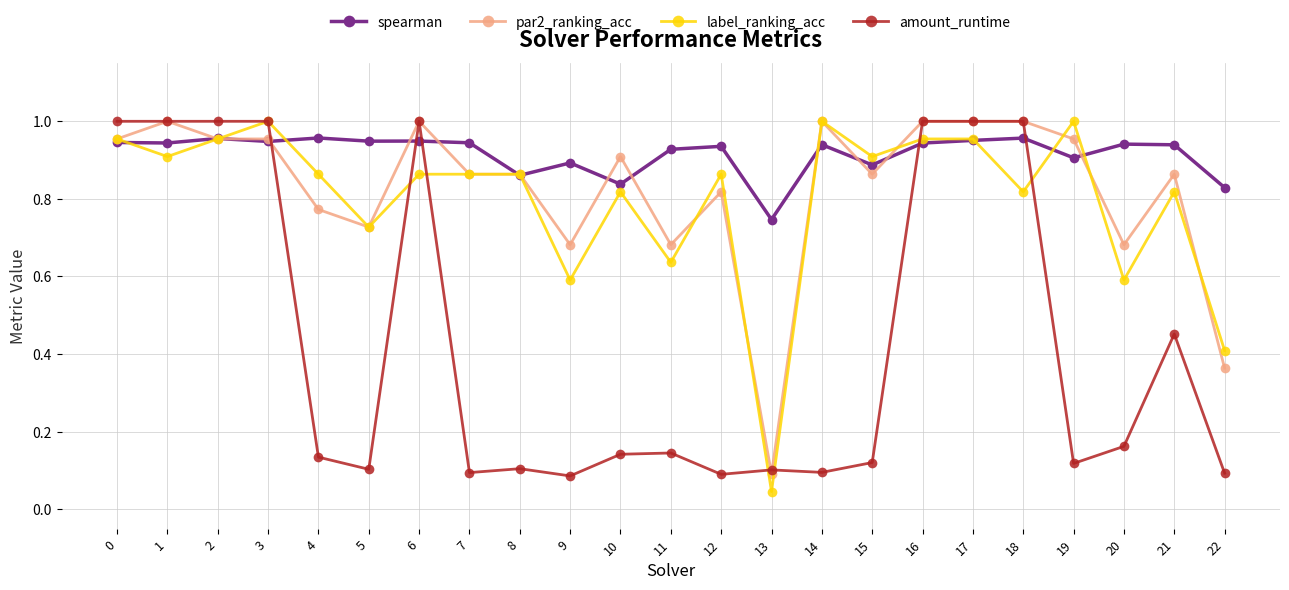

Which category has the lowest value across all series?

13